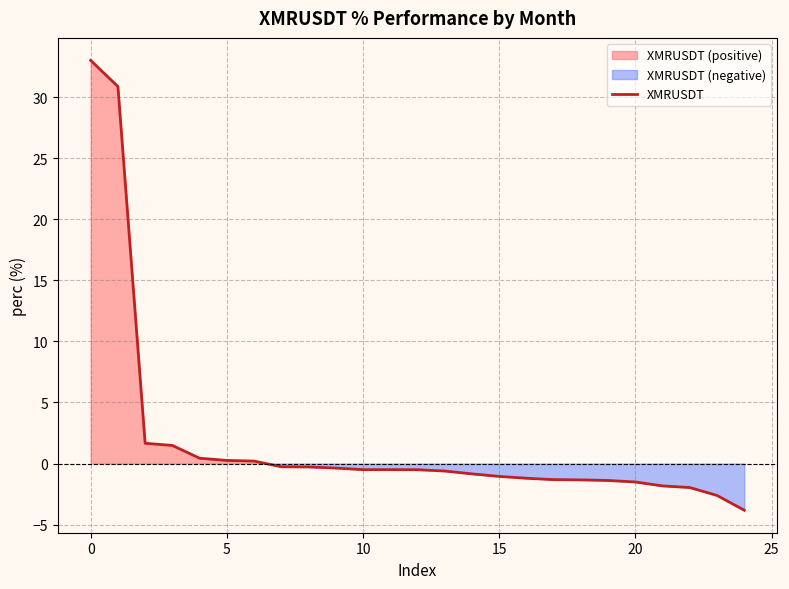

What is the minimum value for XMRUSDT?

-3.8